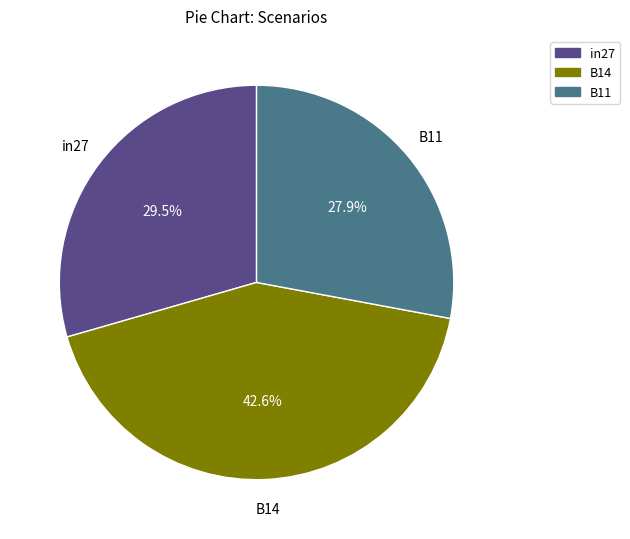

Which slice is the smallest?

B11